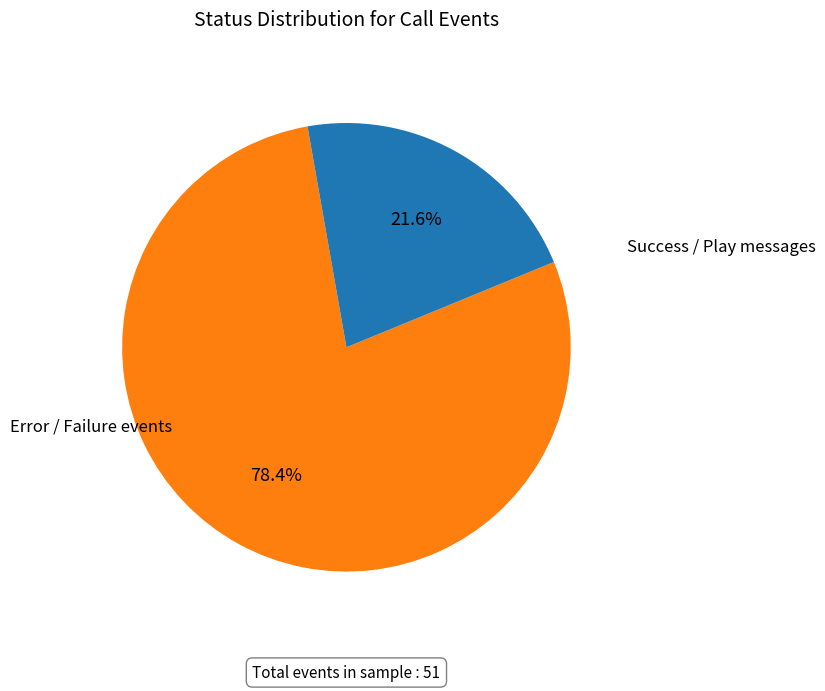

Count the number of slices in the pie.

2